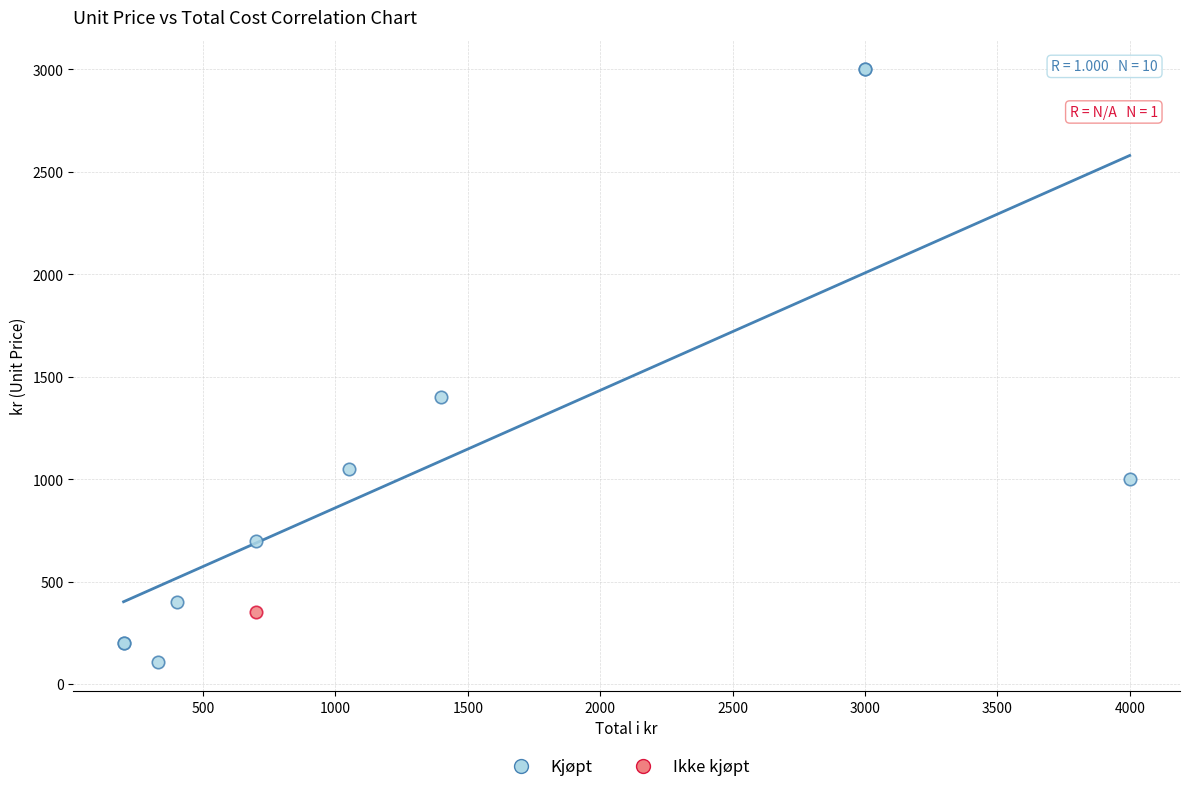

What are all the series names shown in the legend?

Kjøpt, Ikke kjøpt